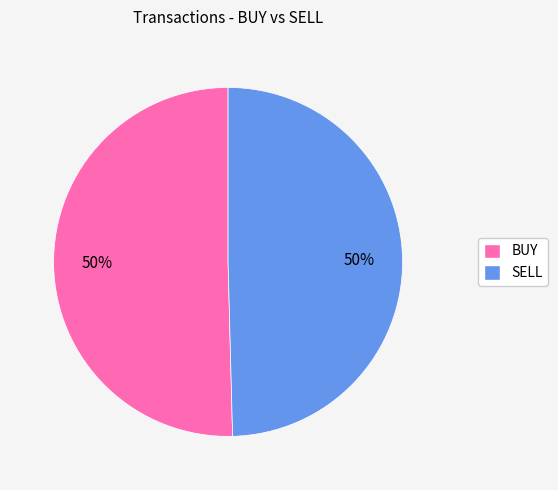

Approximately how many times larger is the value at BUY compared to SELL?

1.0